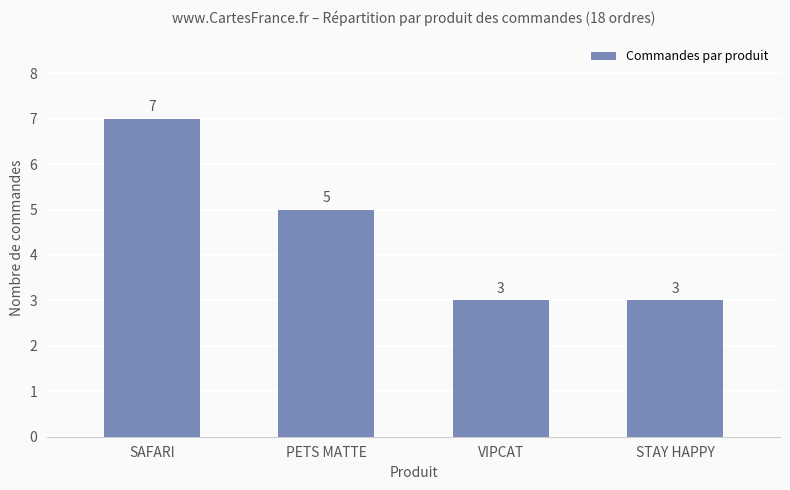

What is the sum of the values at SAFARI and STAY HAPPY?

10